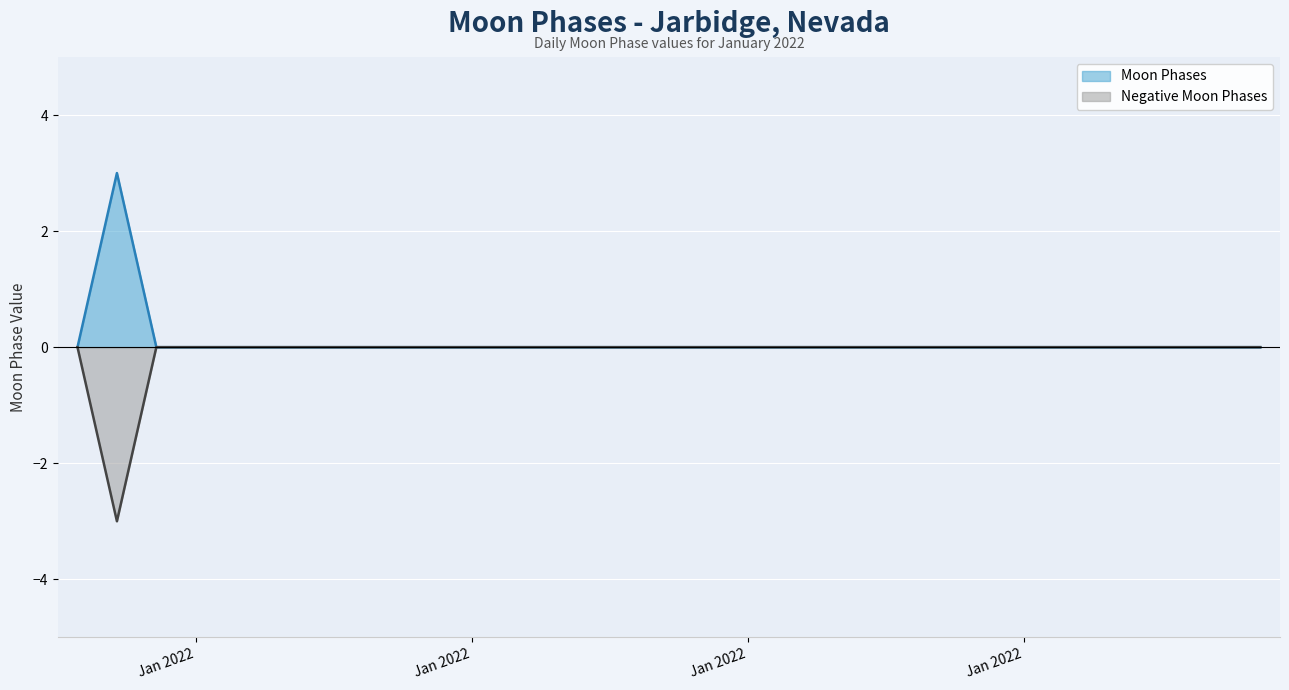

True or false: Negative Moon Phases and Moon Phases intersect in this chart.

False